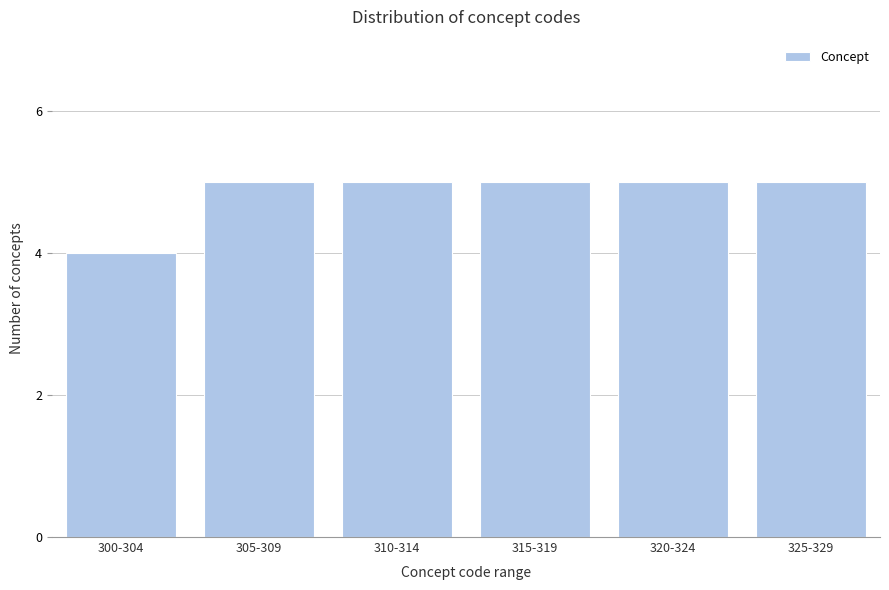

Reading right to left, transcribe all the data shown in this chart.

325-329=5	320-324=5	315-319=5	310-314=5	305-309=5	300-304=4